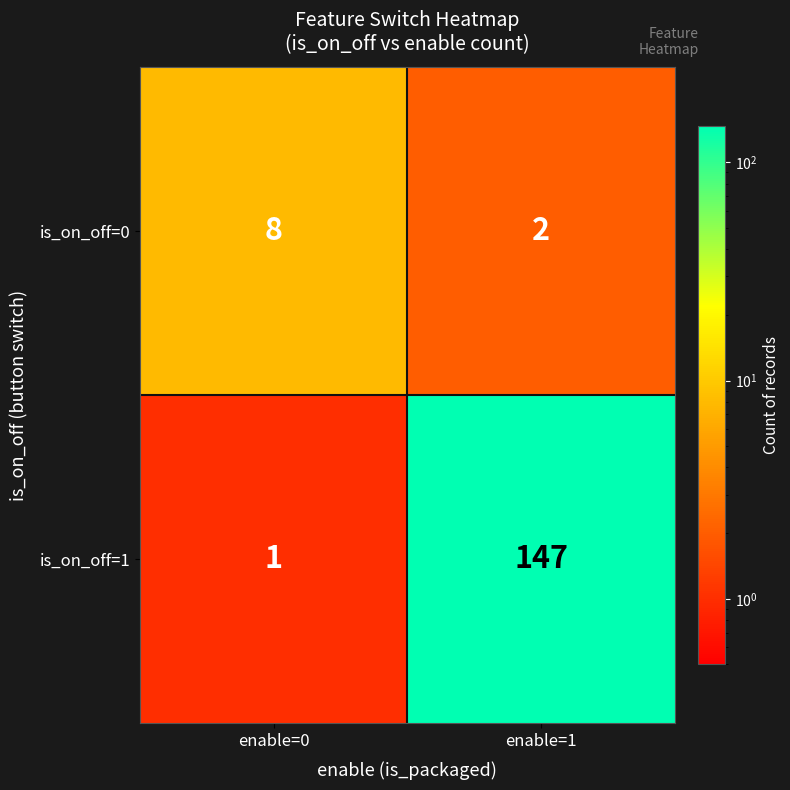

How many series are shown in this chart?

2